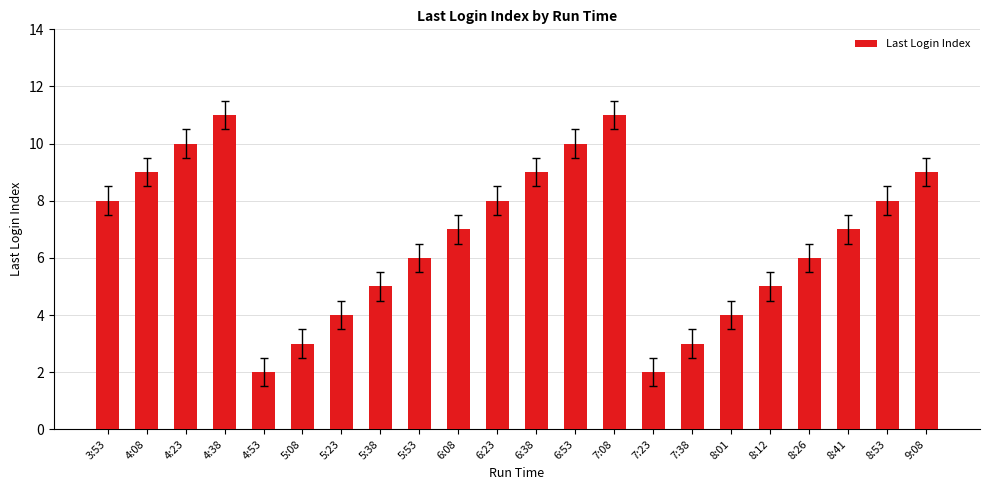

Count the number of categories in the chart.

22